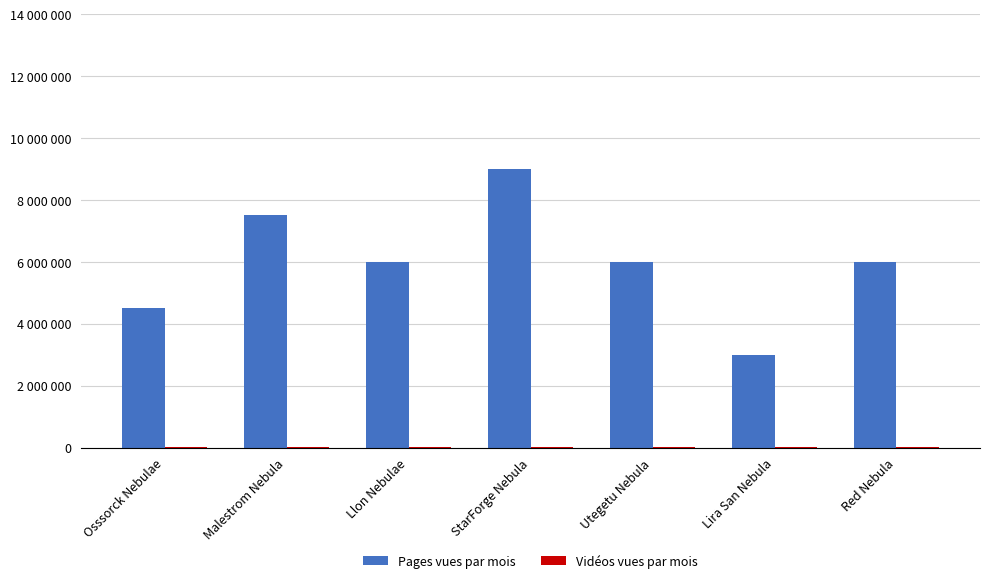

Which label corresponds to the largest value in the chart?

StarForge Nebula